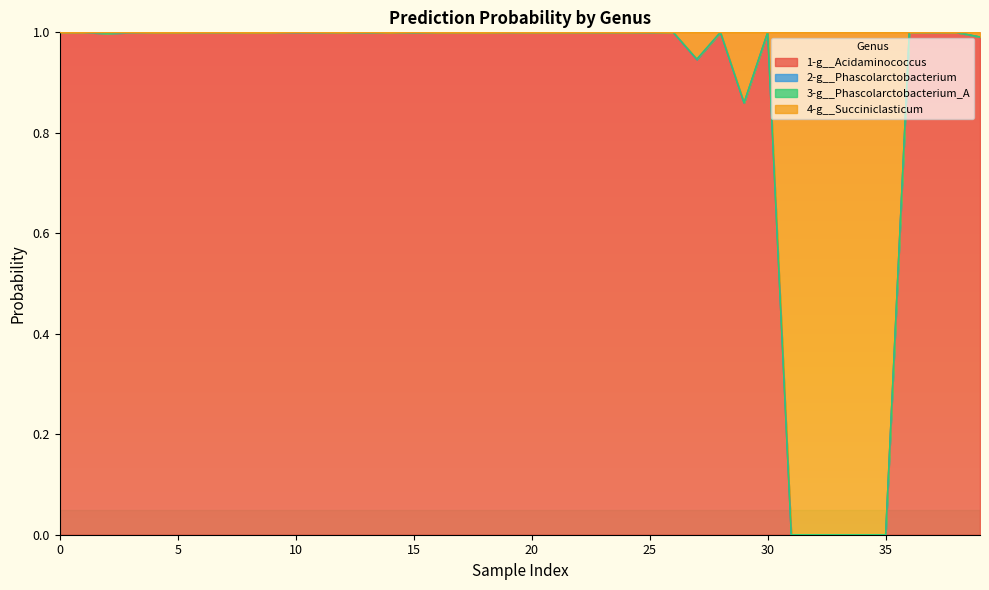

Rank the series by their maximum value, from highest to lowest.

4-g__Succiniclasticum, 1-g__Acidaminococcus